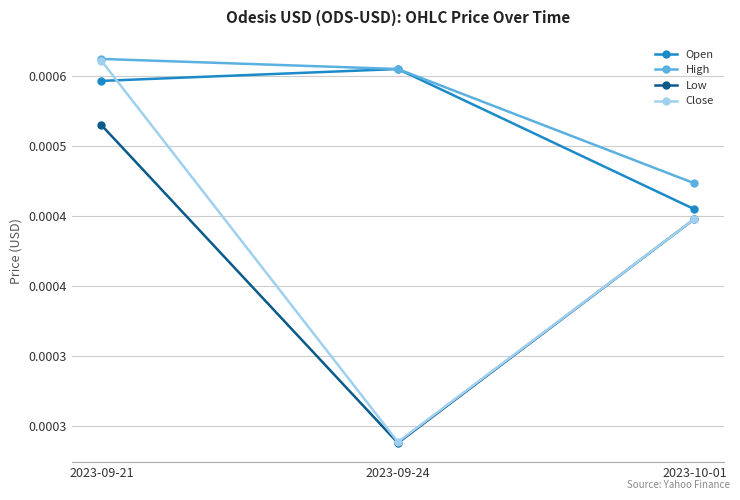

What are all the series names shown in the legend?

Open, High, Low, Close